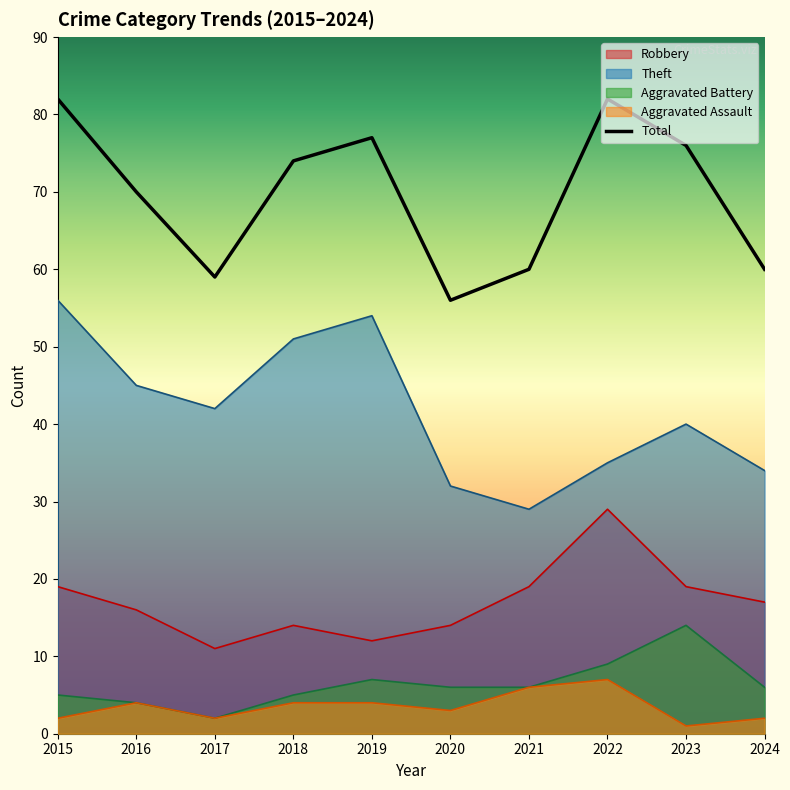

How many points are higher than both their immediate neighbors (excluding endpoints)?

2